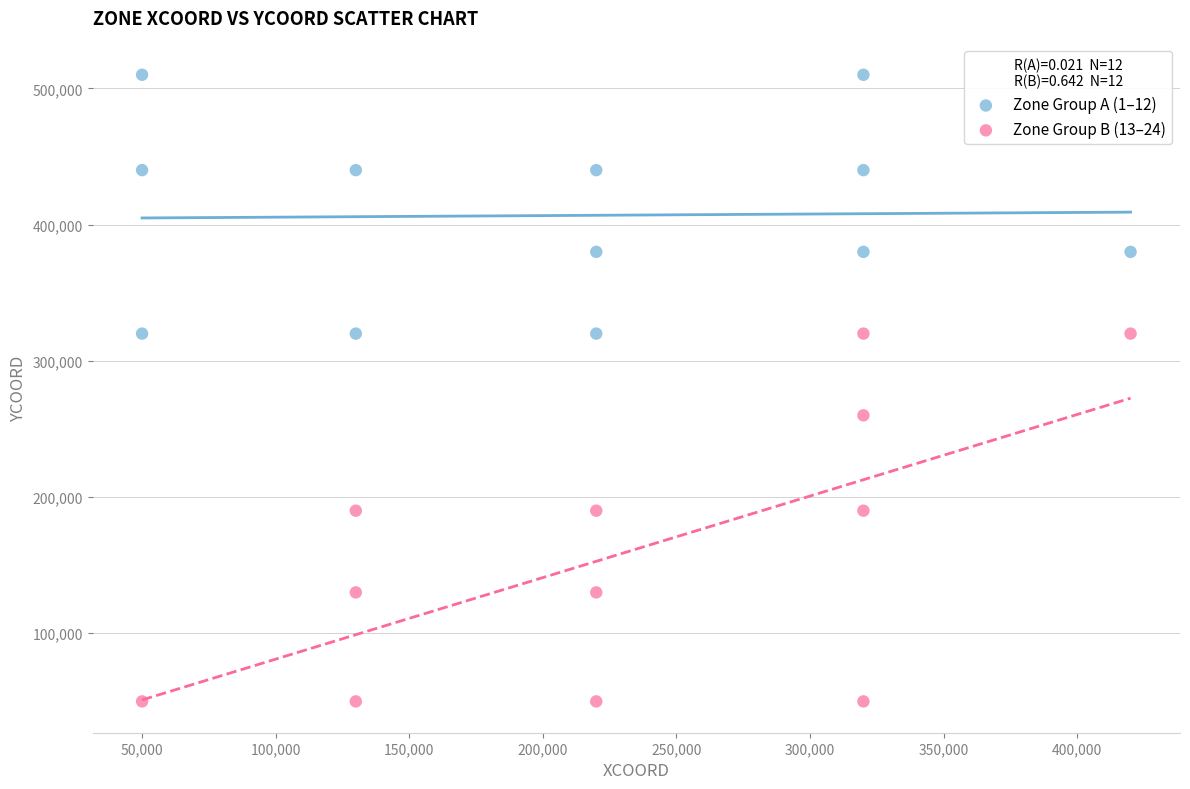

Which series contains the highest Y value?

Zone Group A (1–12)